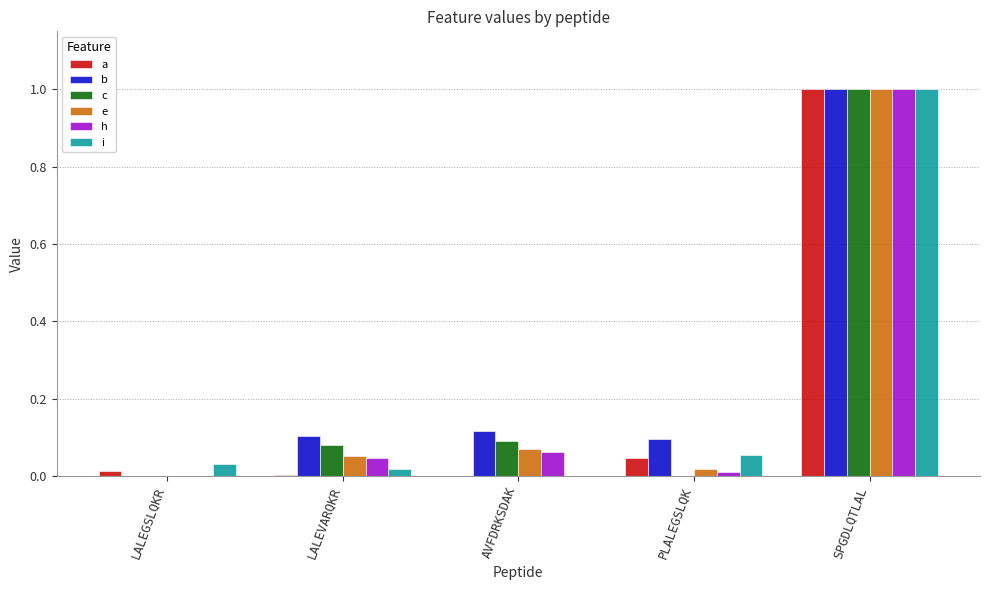

What are all the series names shown in the legend?

a, b, c, e, h, i